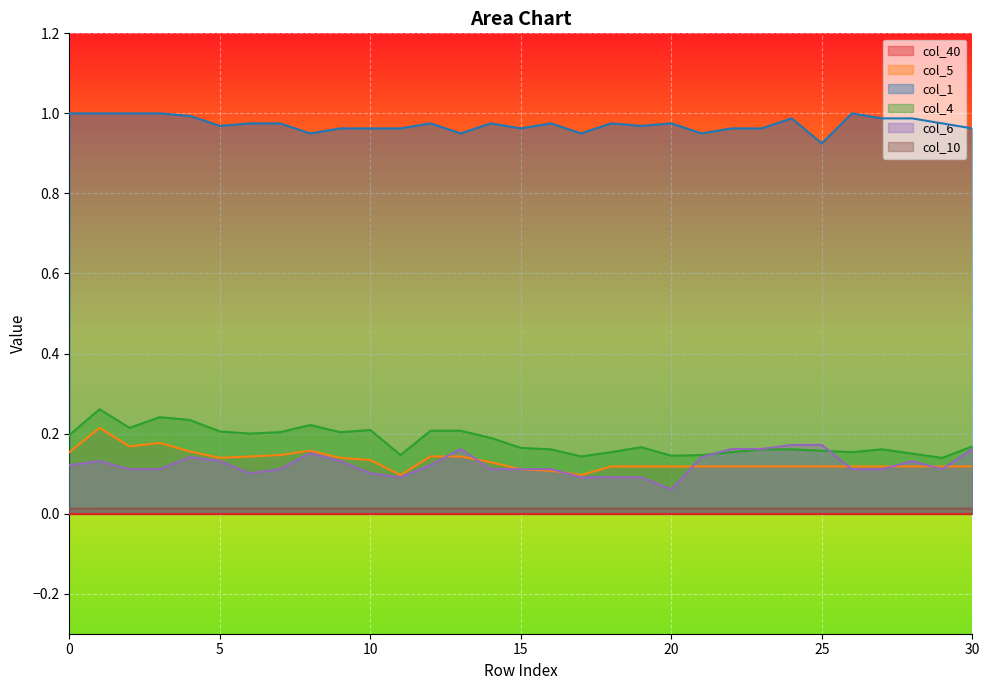

What is the total value across all series at 27?

1.4